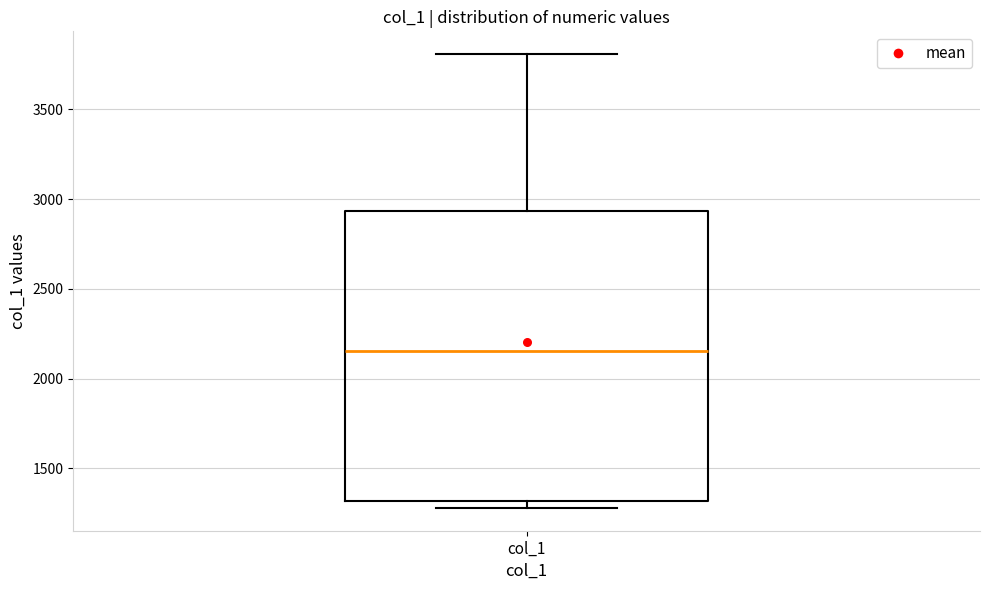

Read this box plot against the y-axis: the position of the median line, the range covered by the box, and the ends of both whiskers. The values are not printed on the chart, so give them approximately, as read against the axis.

median 2150, box 1300 to 2950, whiskers 1300 (just below the box's lower edge) to 3800